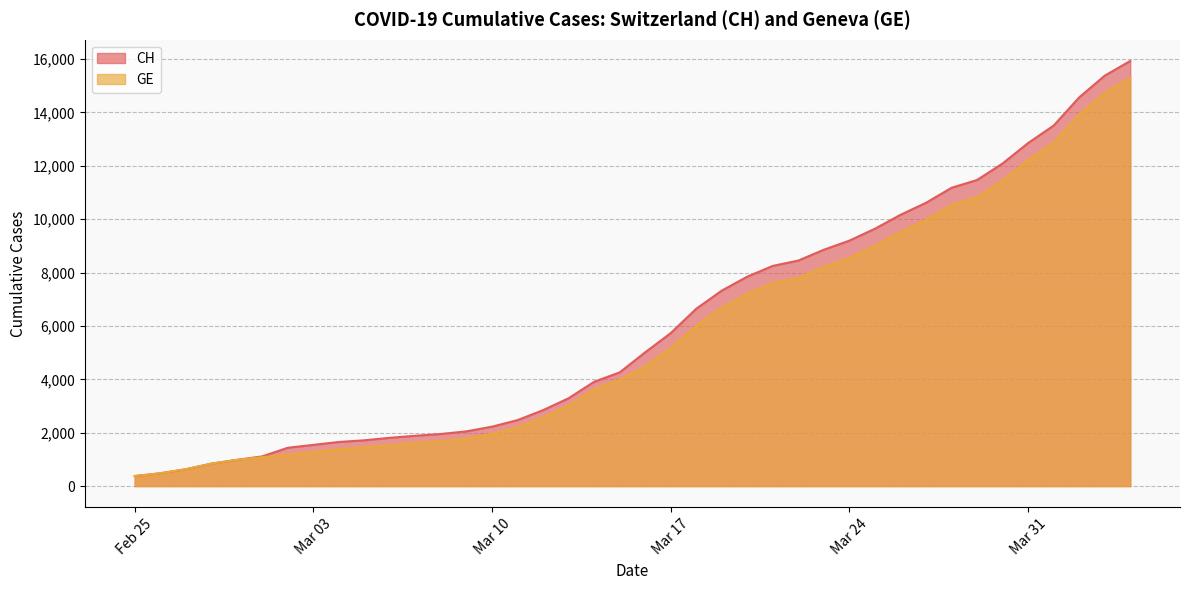

How many data points in GE are above 4485?

19